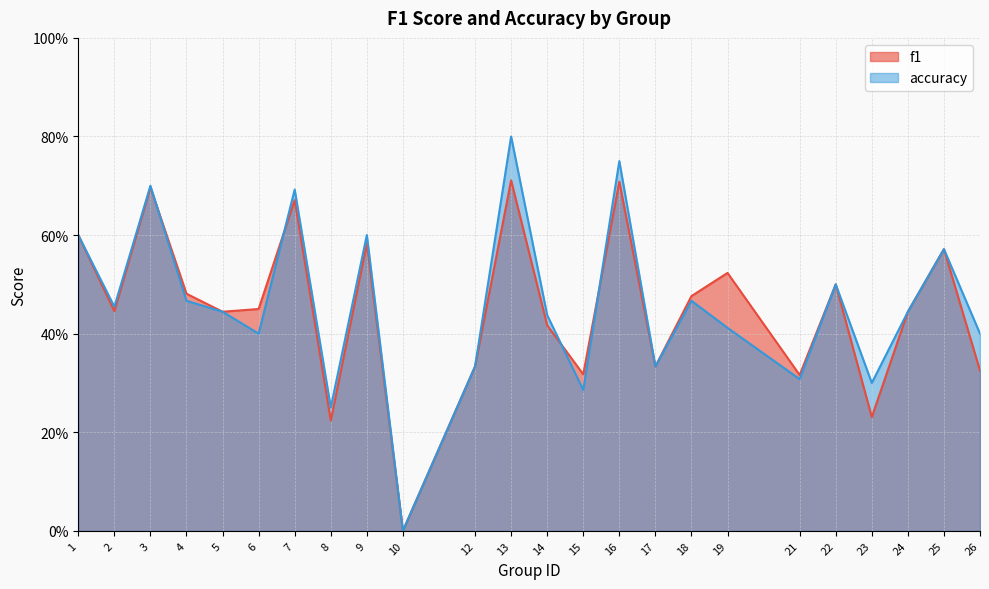

List the series in order of their peak value, lowest first.

f1, accuracy